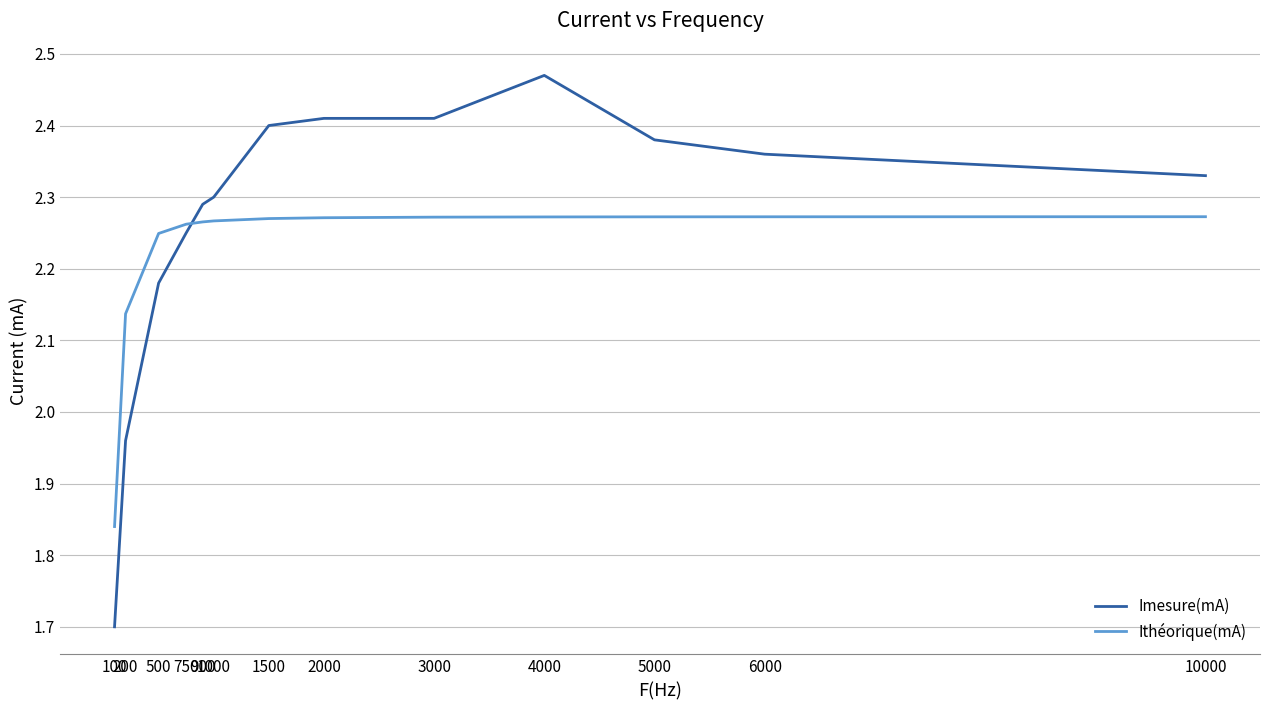

Does the chart display data point markers on the line(s)?

No